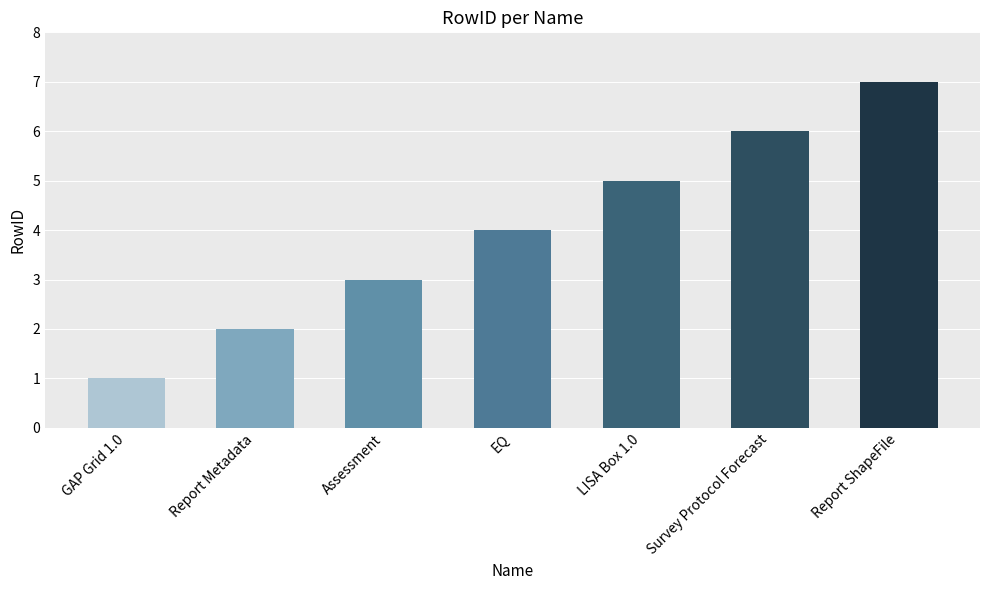

Reading left to right, transcribe all the data shown in this chart.

1	2	3	4	5	6	7